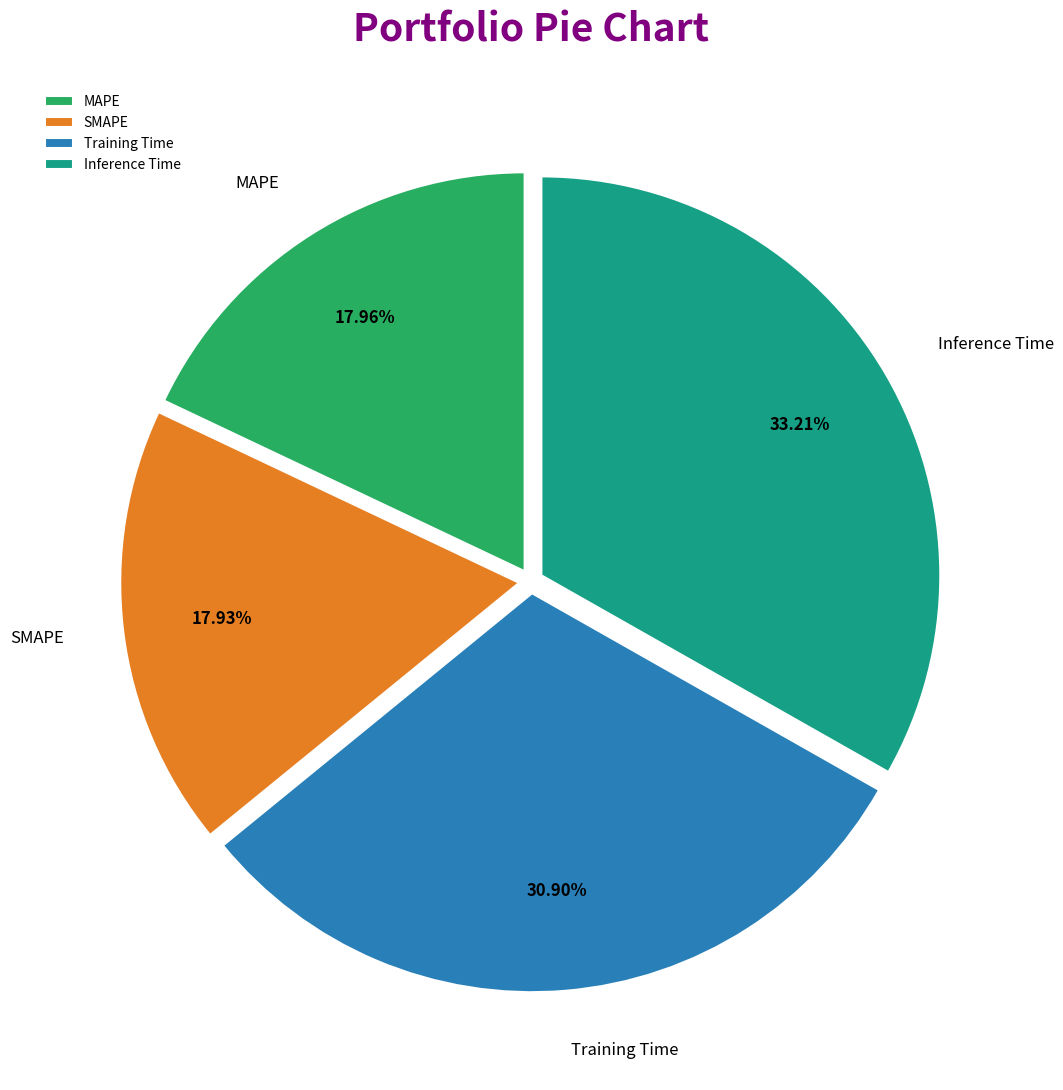

To the nearest percent, what is the difference between the largest and smallest slice percentages?

15%